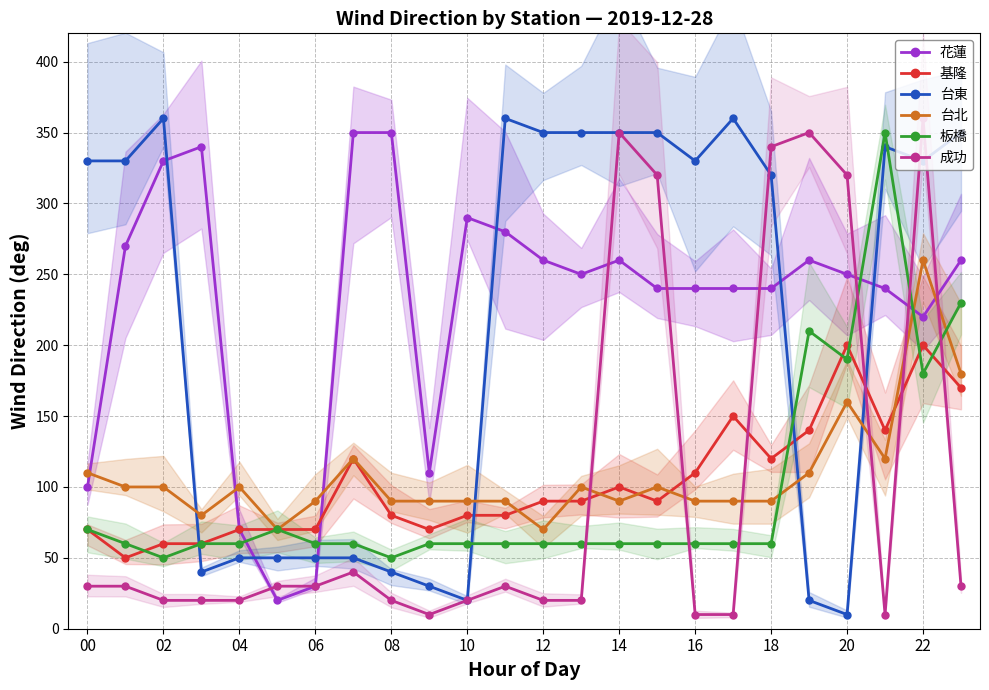

At which label does 板橋 reach its peak?

21